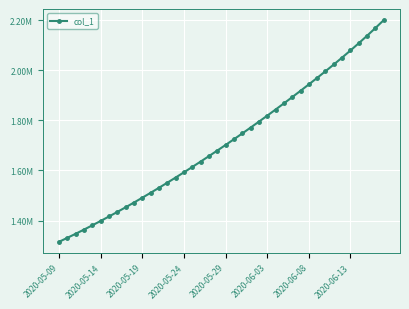

Does the chart have visible grid lines?

Yes